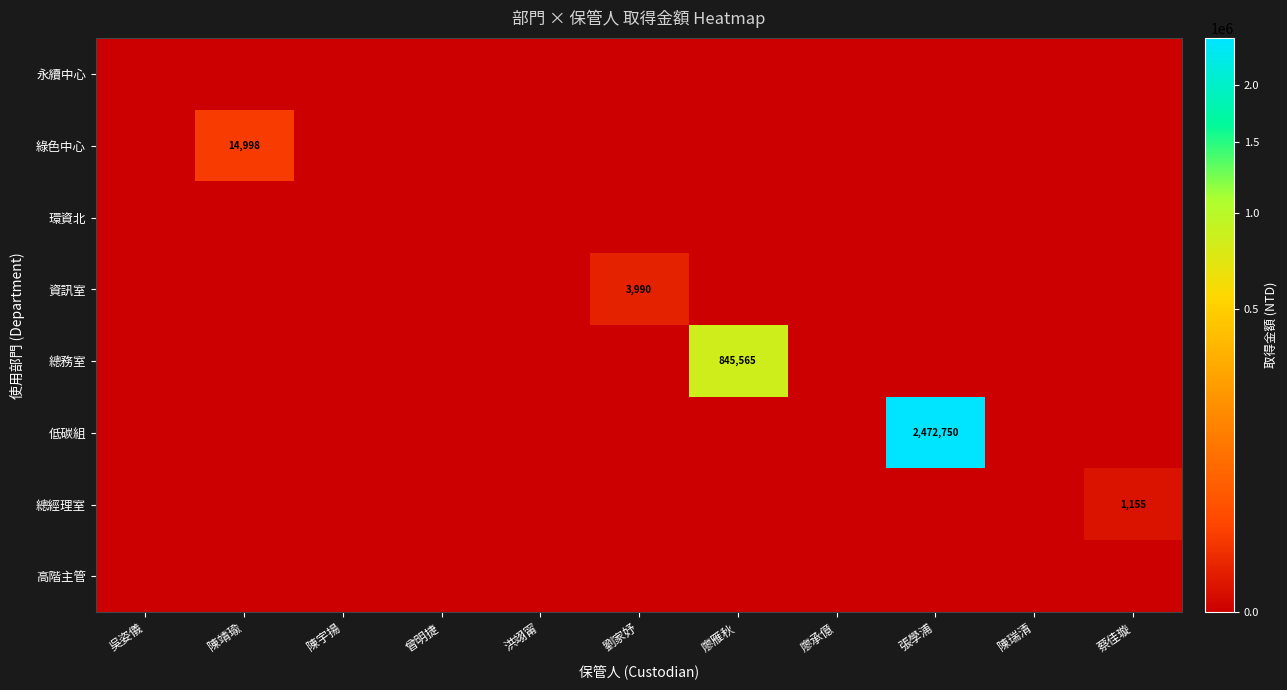

At 吳姿儀, list the series in order from smallest to largest.

永續中心, 綠色中心, 環資北, 資訊室, 總務室, 低碳組, 總經理室, 高階主管